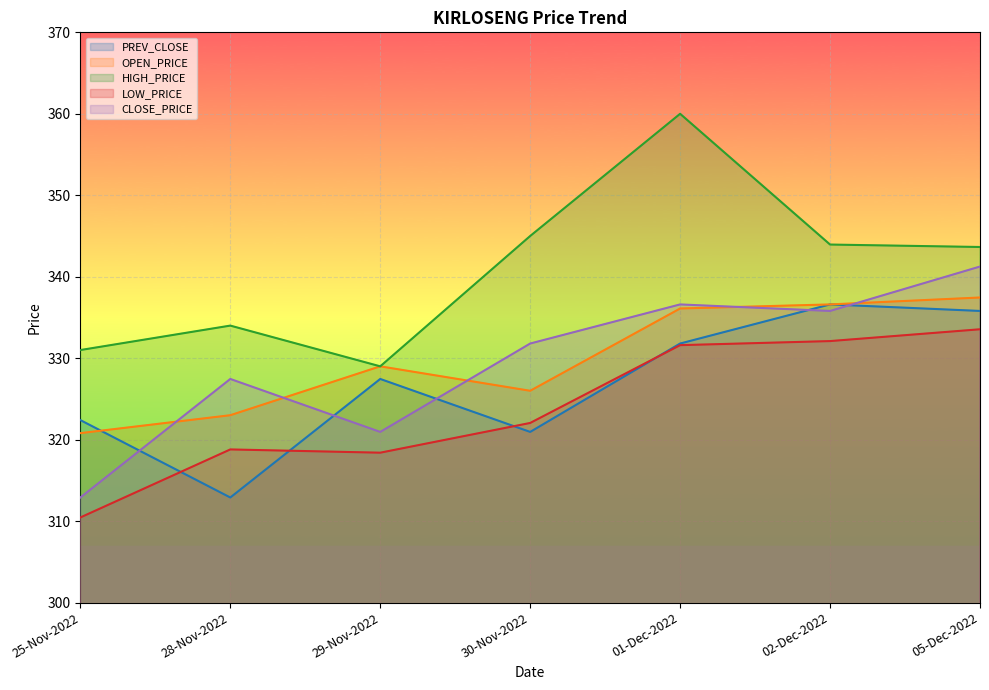

Which series ends up on top after the final intersection of OPEN_PRICE and CLOSE_PRICE?

CLOSE_PRICE